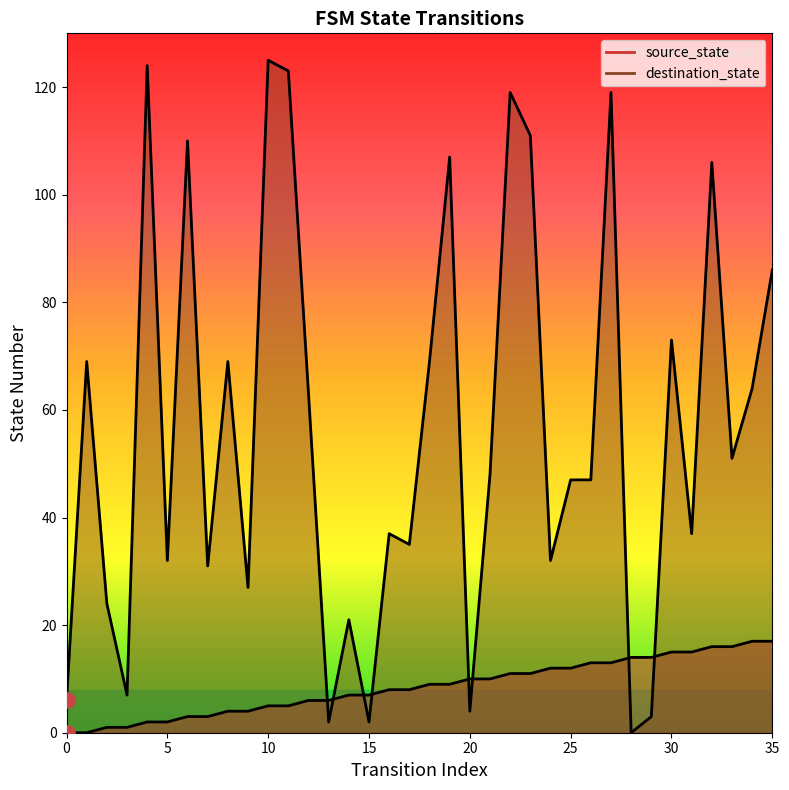

At how many categories does at least one series exceed 19?

29